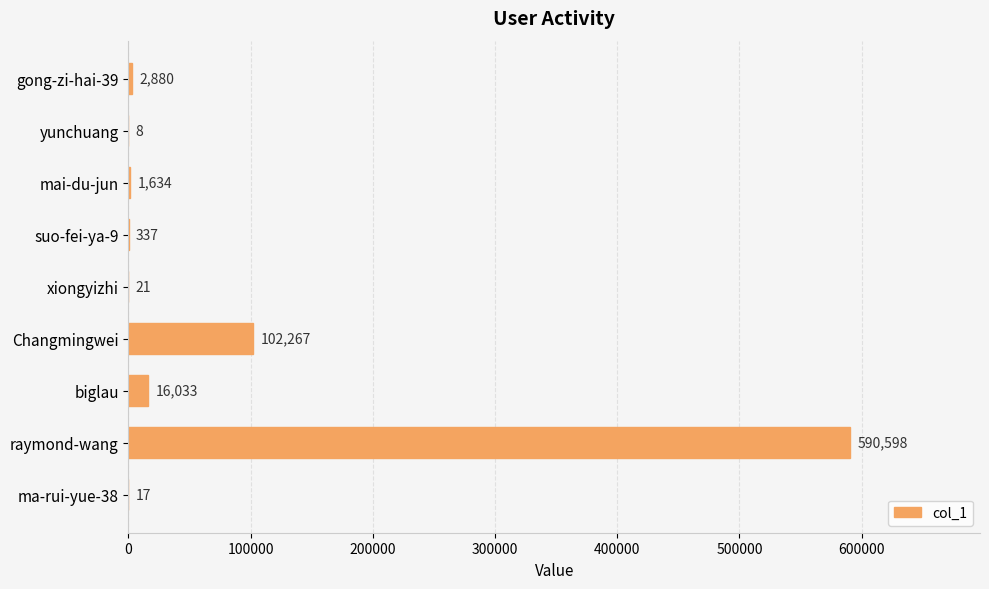

Which category has the highest value across all series?

raymond-wang